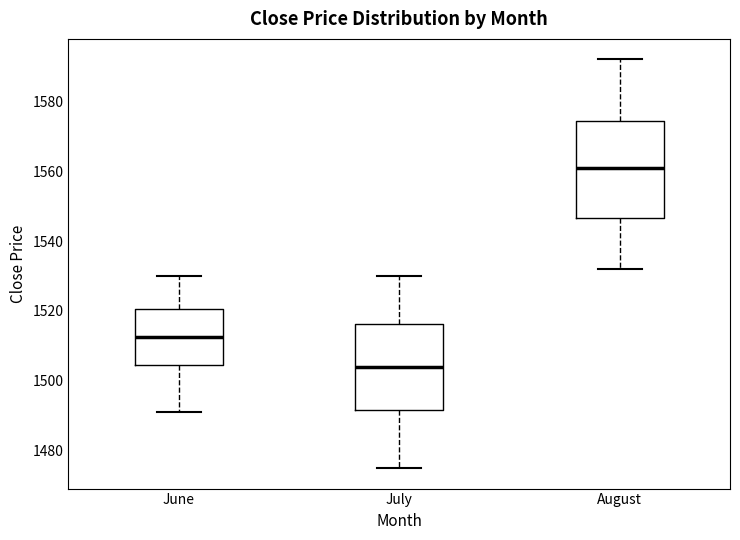

Comparing the boxes themselves (not the whiskers), which one is the tallest?

August